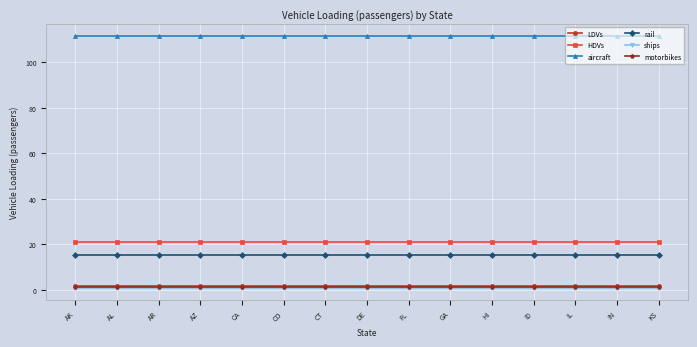

What is the greatest value displayed?

111.4